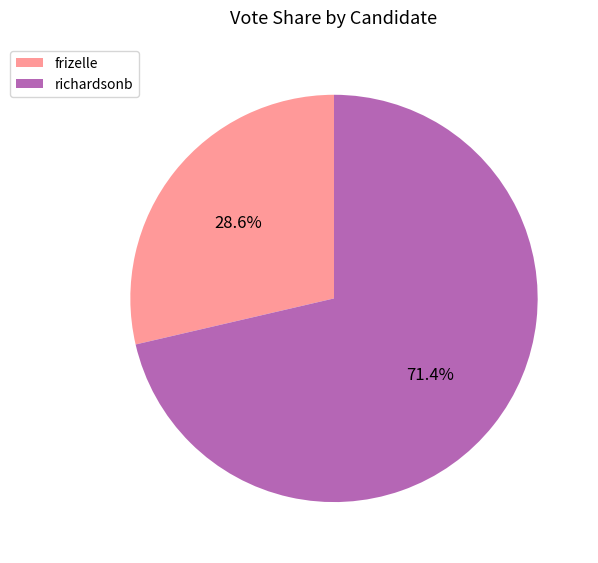

Which category has the biggest portion of the pie?

richardsonb